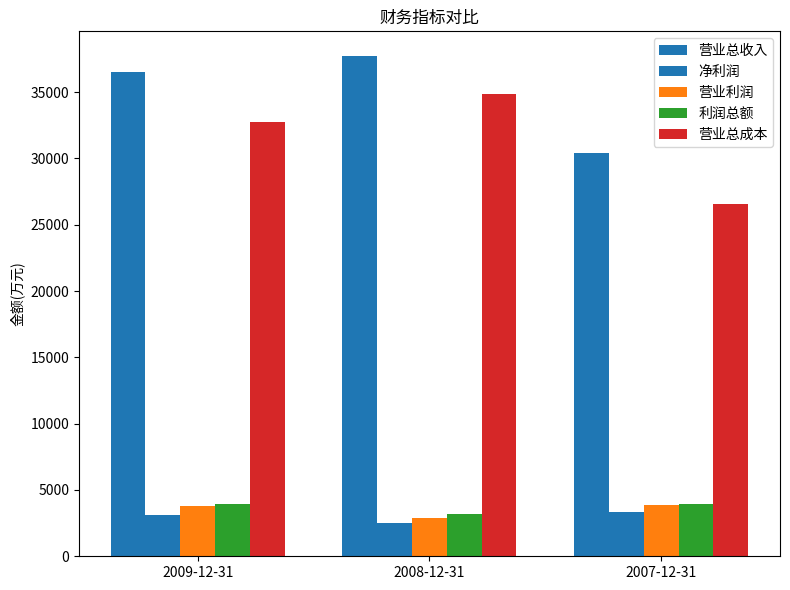

How many groups of bars are there?

3